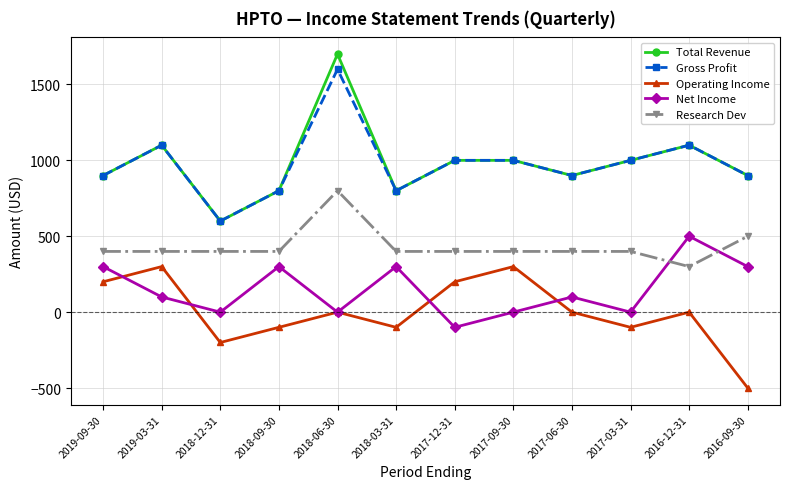

What is the approximate value of Research Dev at 2018-12-31, to the nearest 10?

400